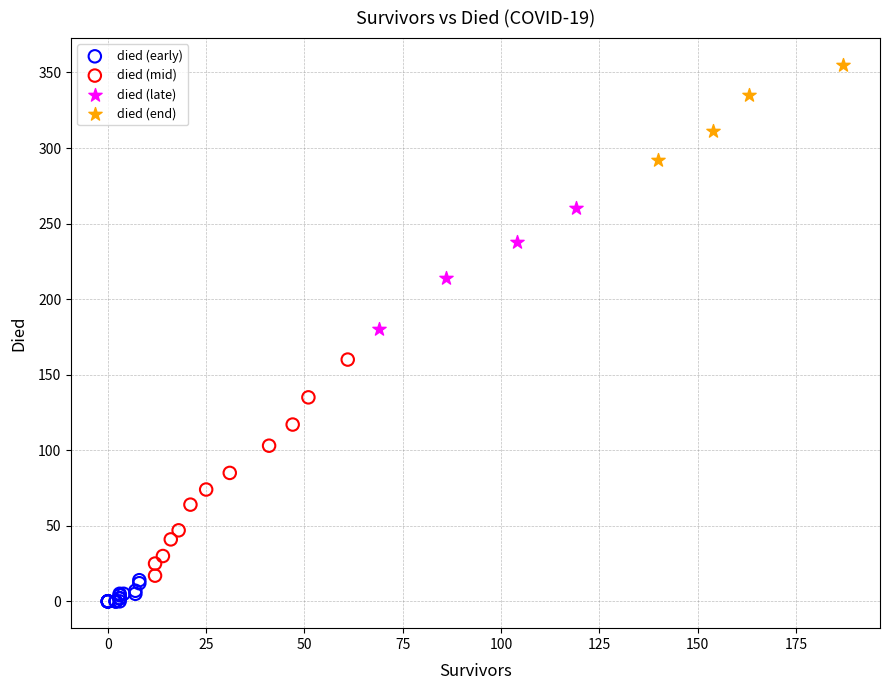

Which series reaches the minimum Y coordinate?

died (early)